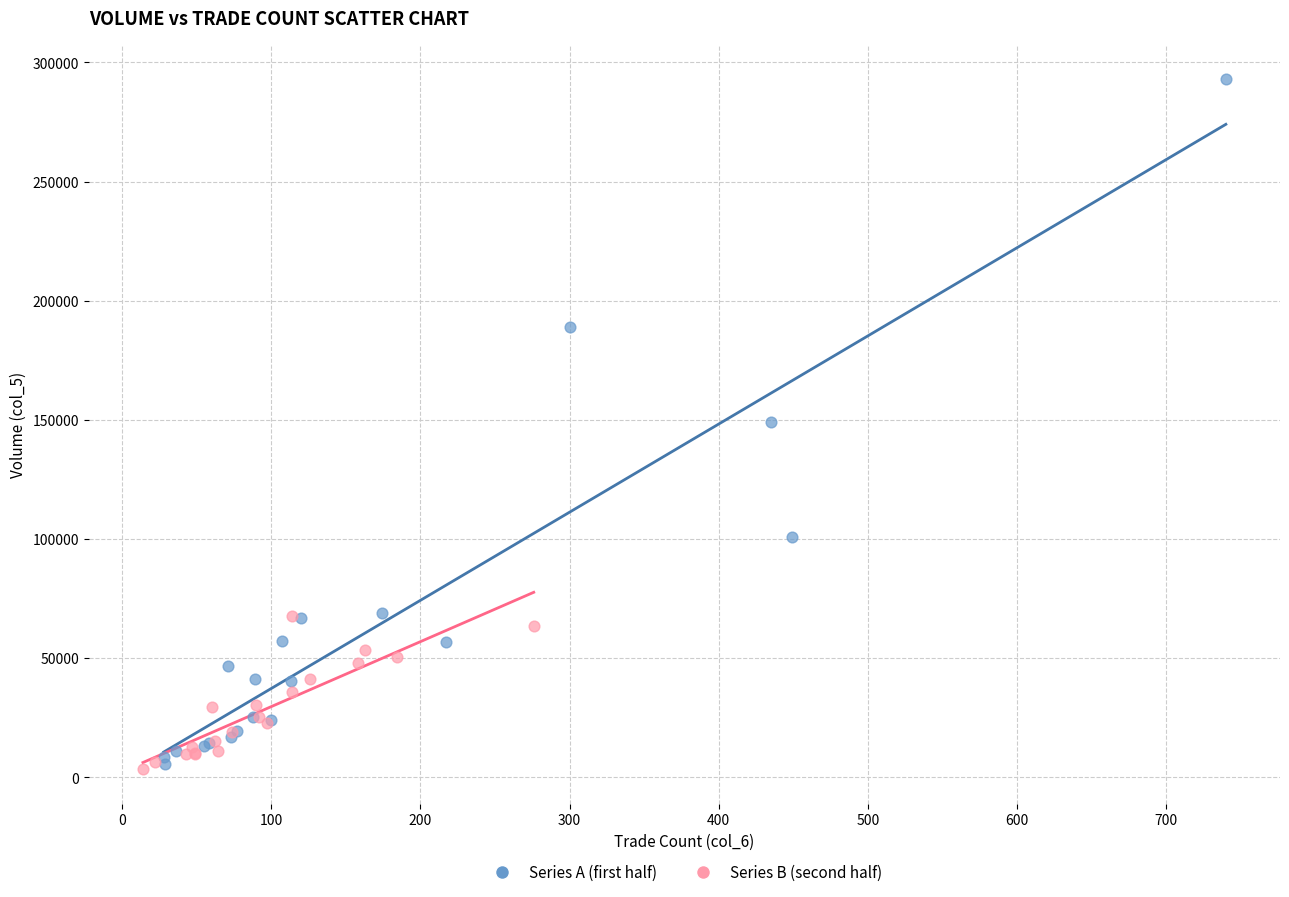

Which series has the largest Y range (max minus min)?

Series A (first half)